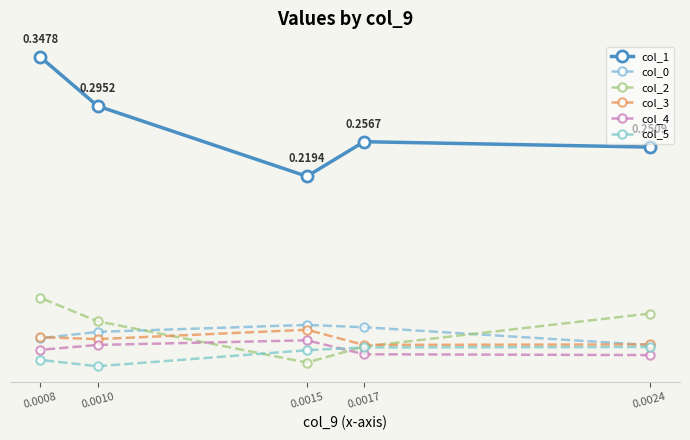

How many times do col_4 and col_5 cross each other?

1